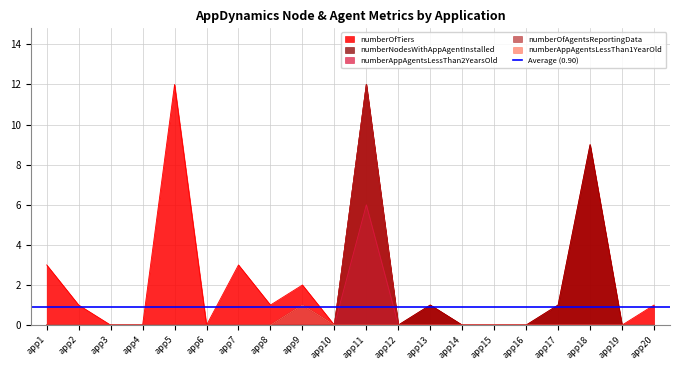

What are all the series names shown in the legend?

numberOfTiers, numberNodesWithAppAgentInstalled, numberAppAgentsLessThan2YearsOld, numberOfAgentsReportingData, numberAppAgentsLessThan1YearOld